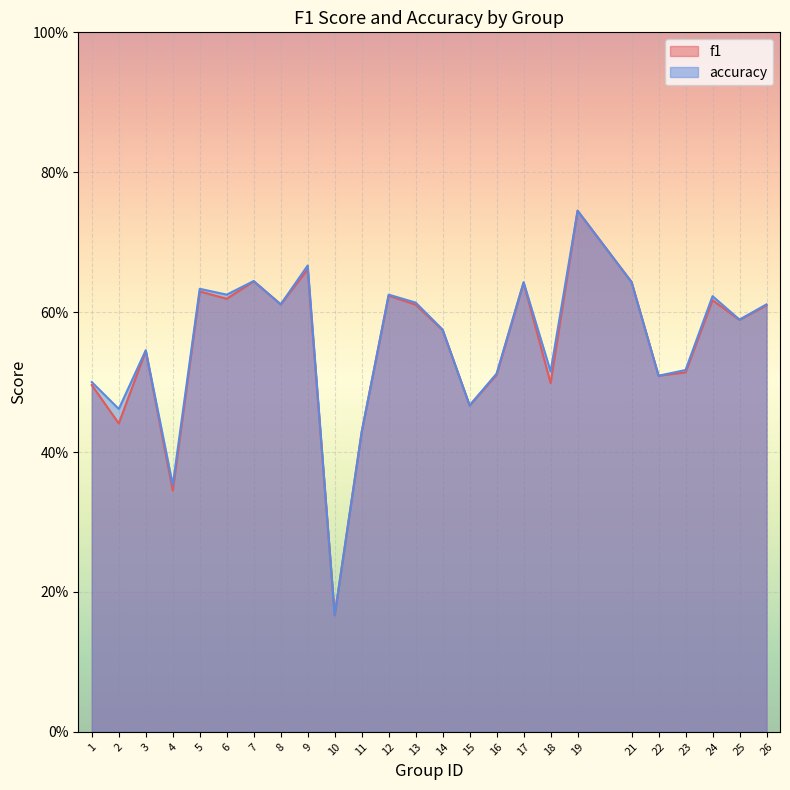

What is the sum of the accuracy values at 22 and 21?

1.2